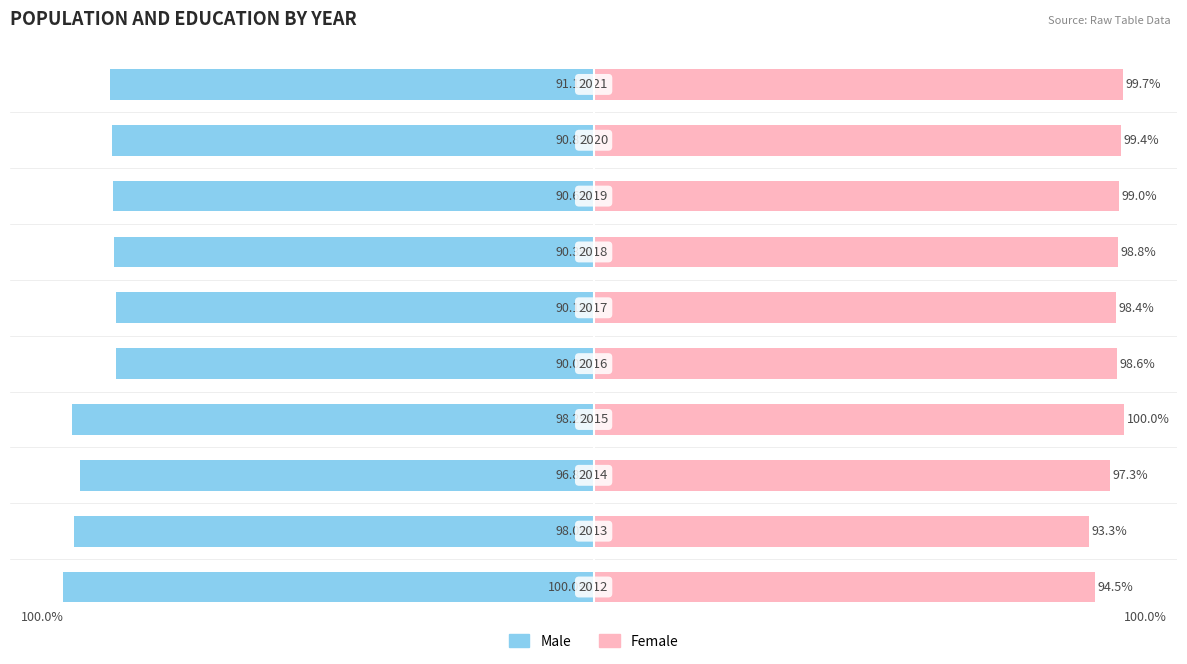

What is the value of the Male bar at the 2nd from the left?

-98.0